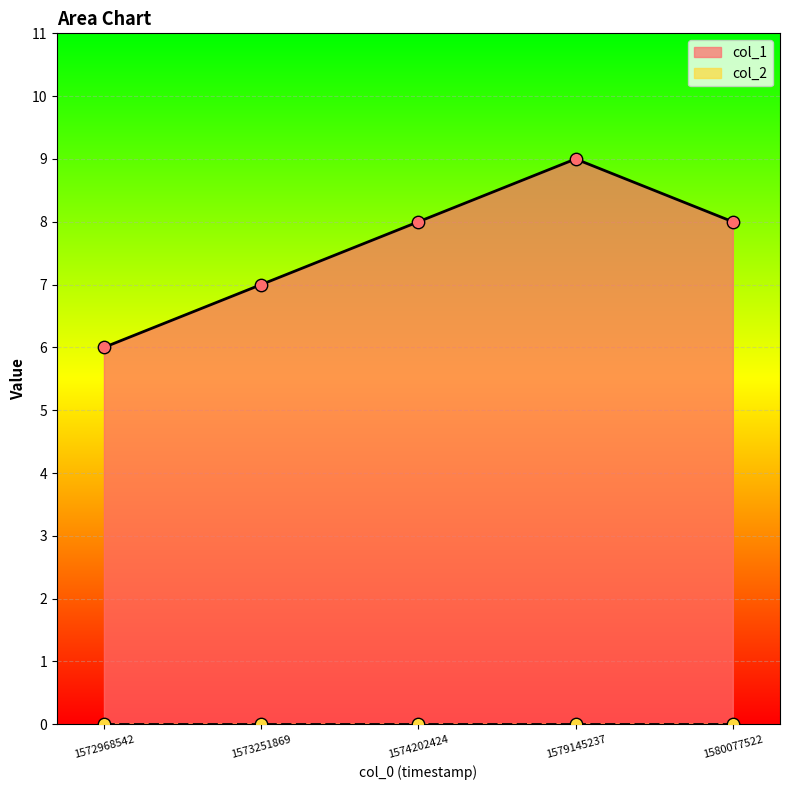

What is the change in value from 1572968542 to 1573251869?

+1